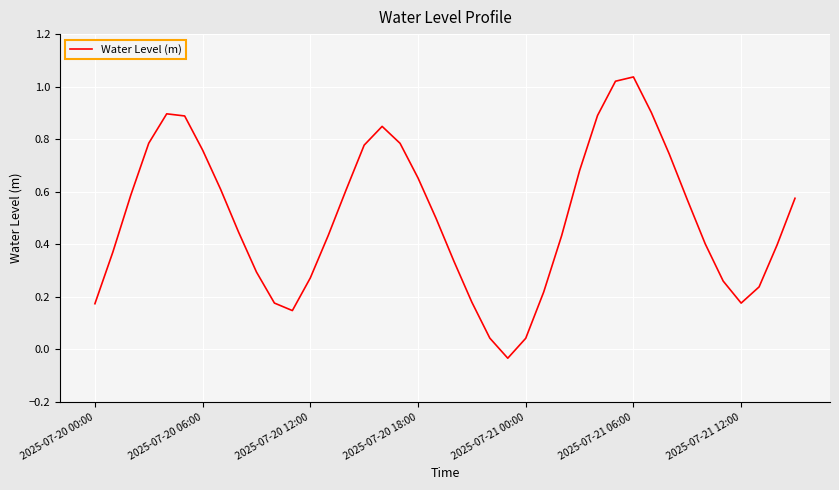

Does the chart have visible grid lines?

Yes